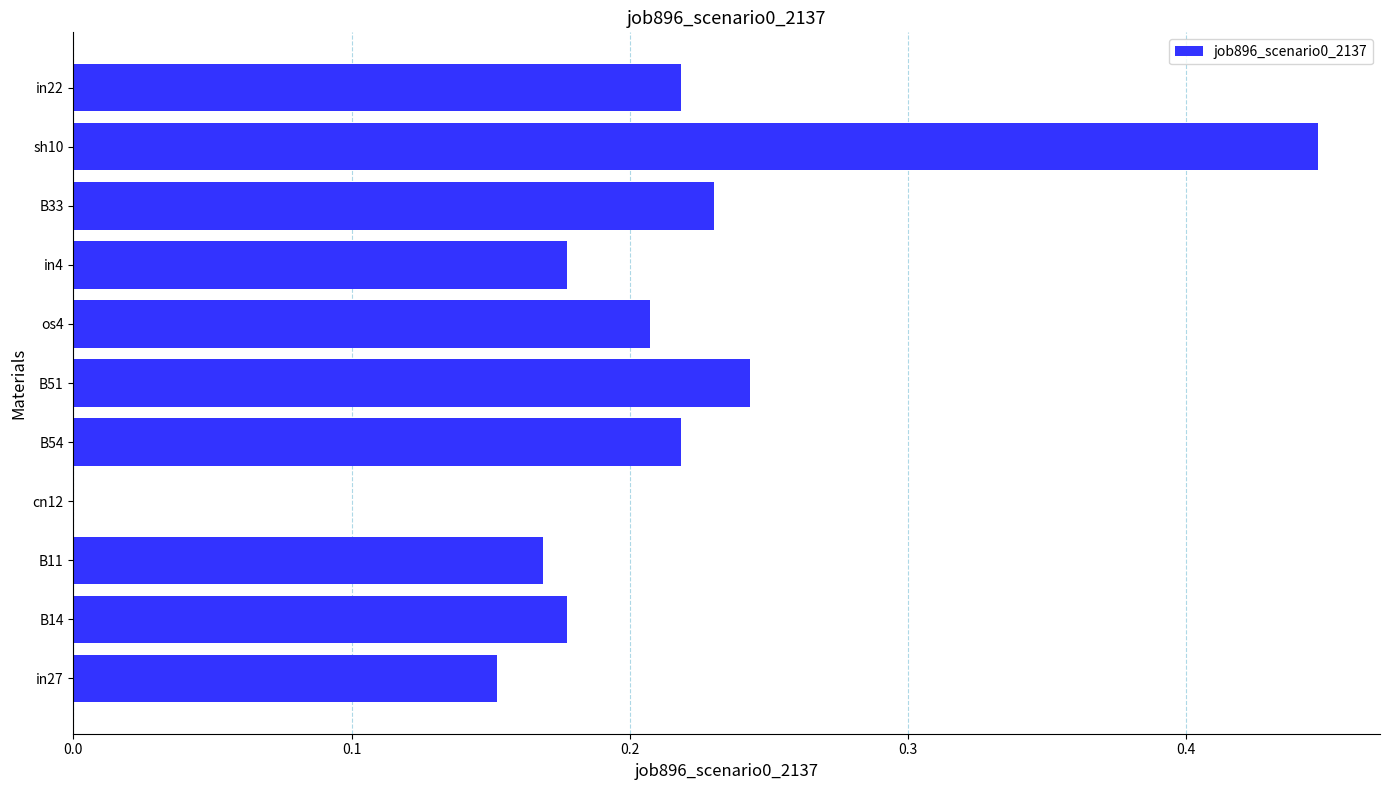

Which category has the highest value across all series?

sh10